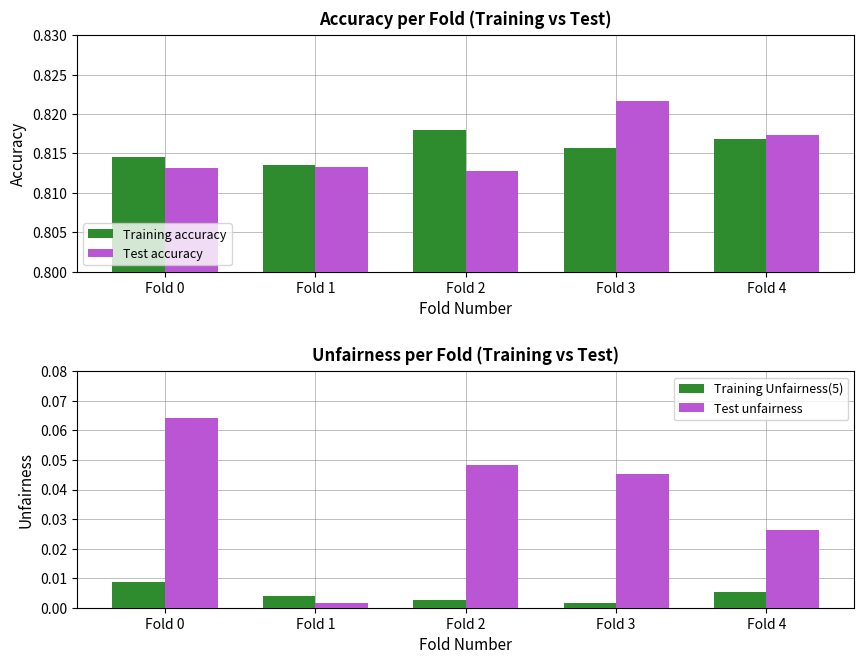

What are all the series names shown in the legend?

Training accuracy, Test accuracy, Training Unfairness(5), Test unfairness